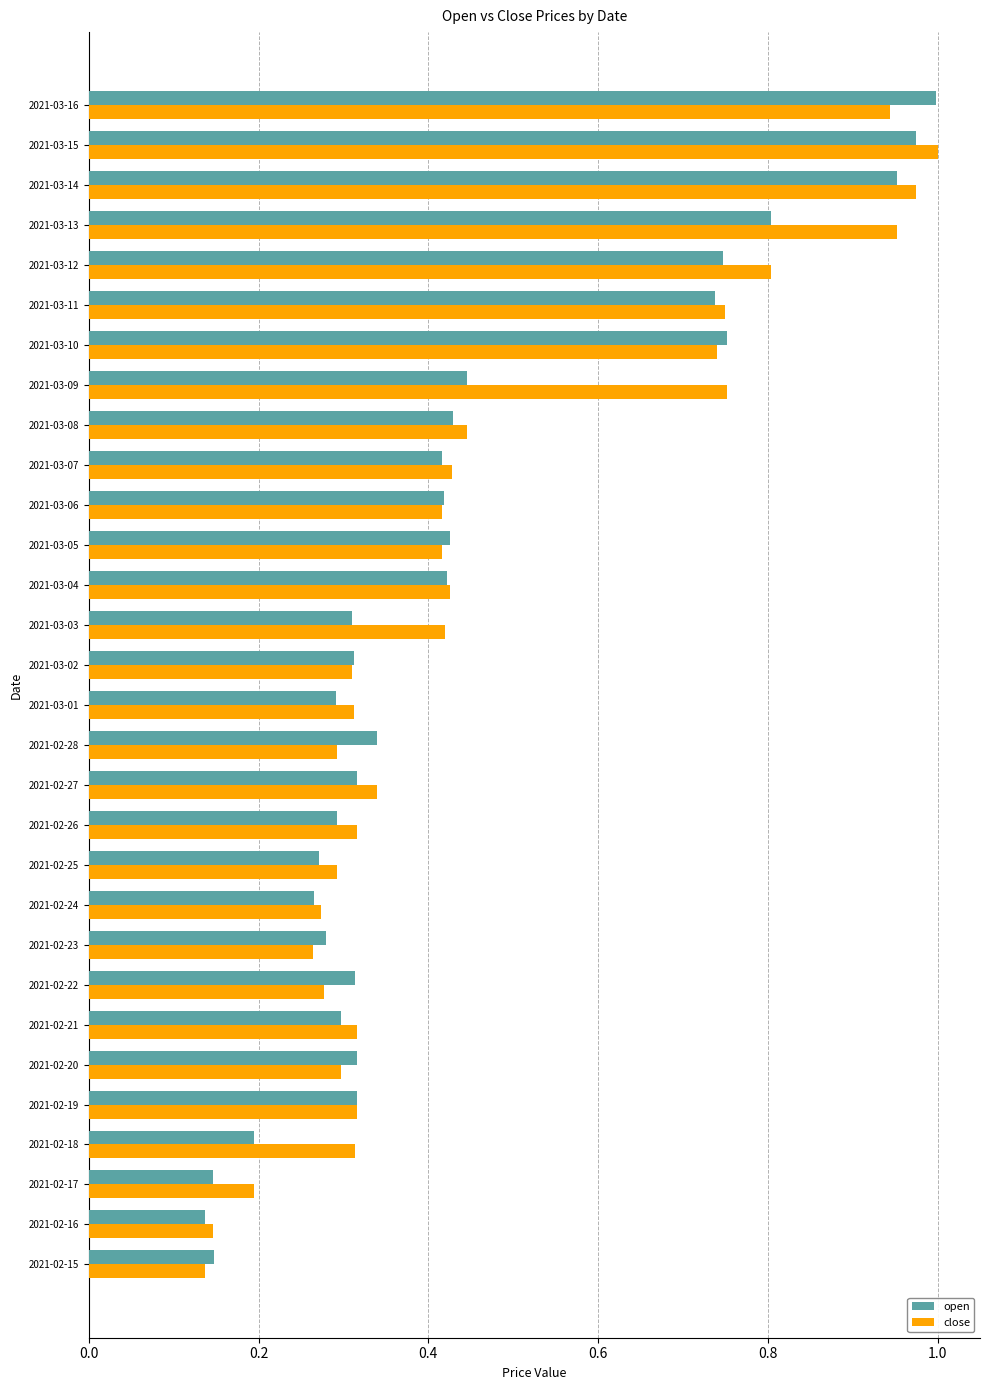

Is it true that open equals 0.2 at 2021-02-20?

False